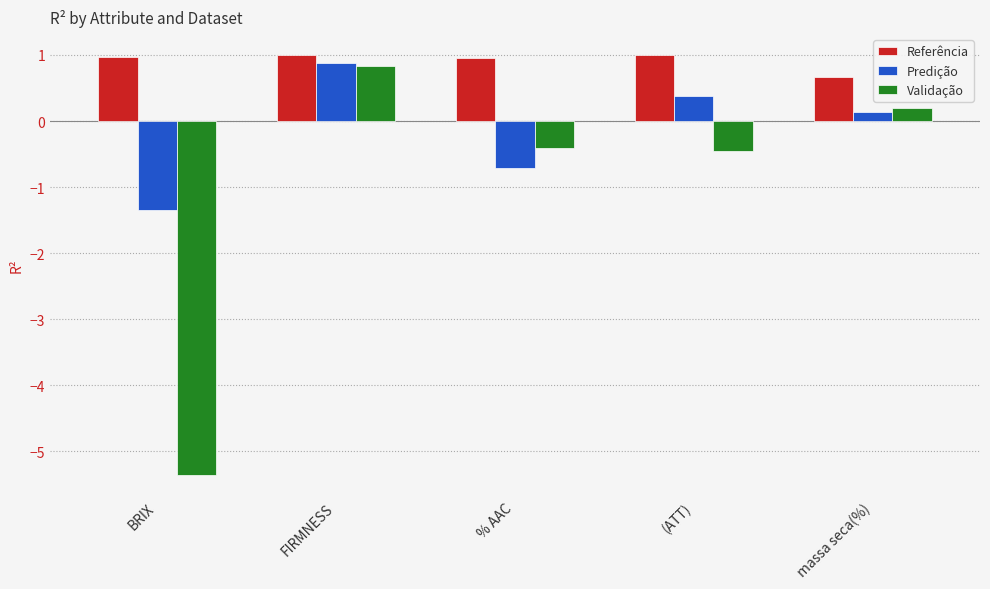

What is the difference between the maximum and minimum values in the Predição series?

2.2